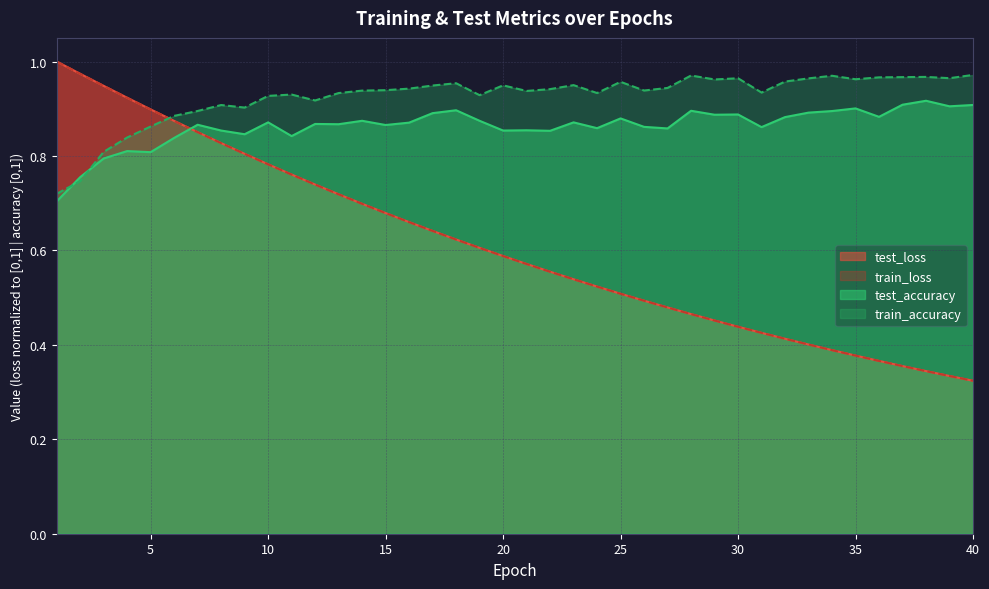

At which label is train_loss closest to 0?

40